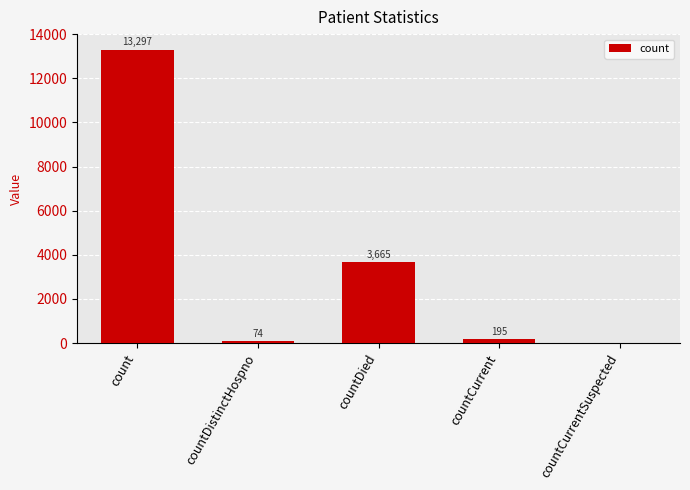

The value at count is 13297. True or false?

True